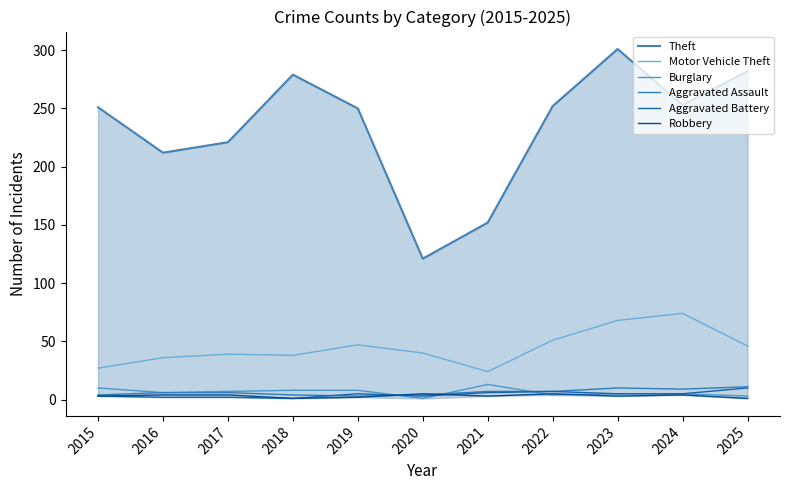

How many values in the Aggravated Assault series are below 6?

4